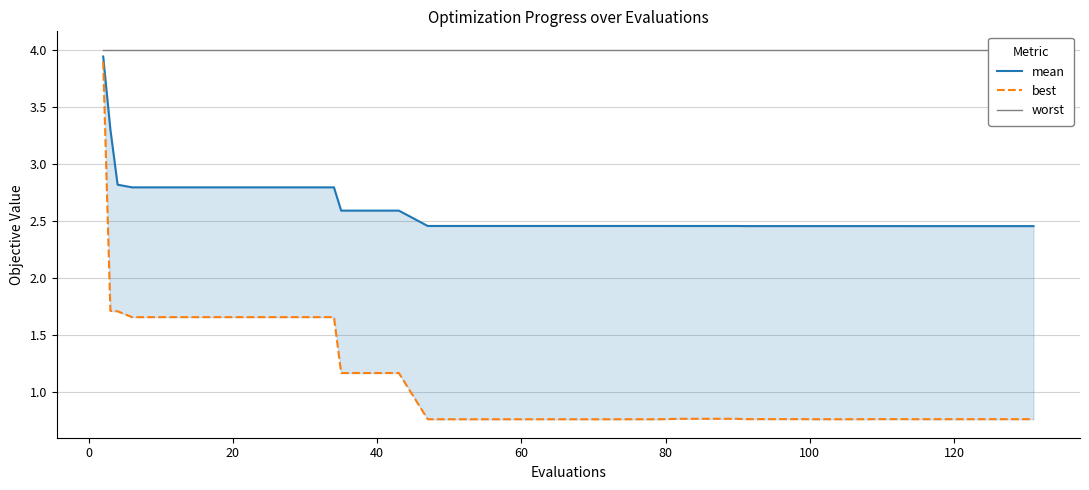

At how many categories does at least one series exceed 0?

40